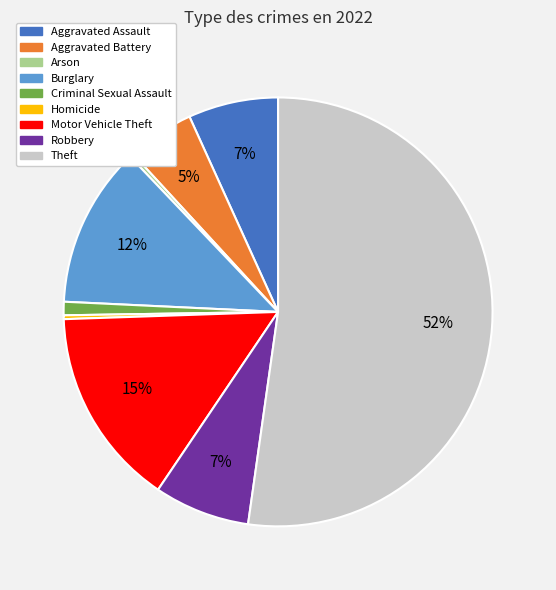

Which category has the biggest portion of the pie?

Theft